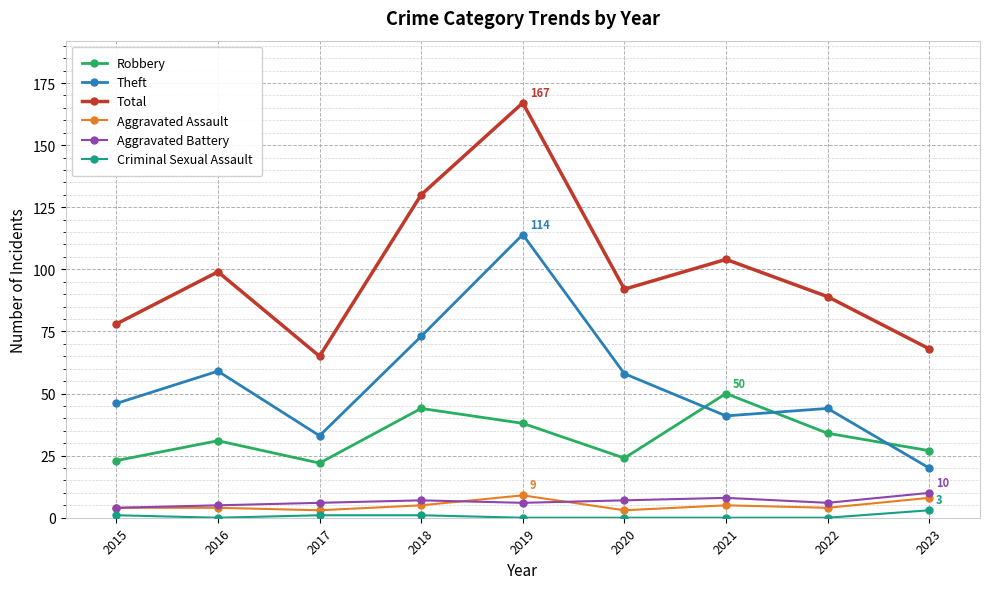

In Aggravated Assault, how many points are lower than both neighbors (excluding endpoints)?

3